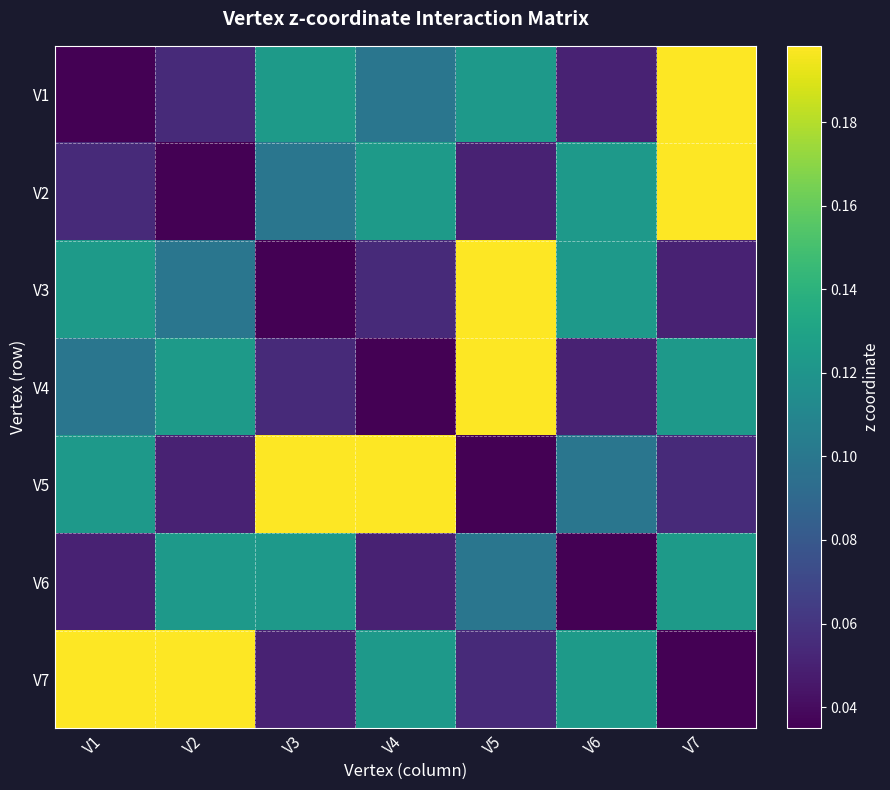

Which label corresponds to the smallest value in the chart?

V1